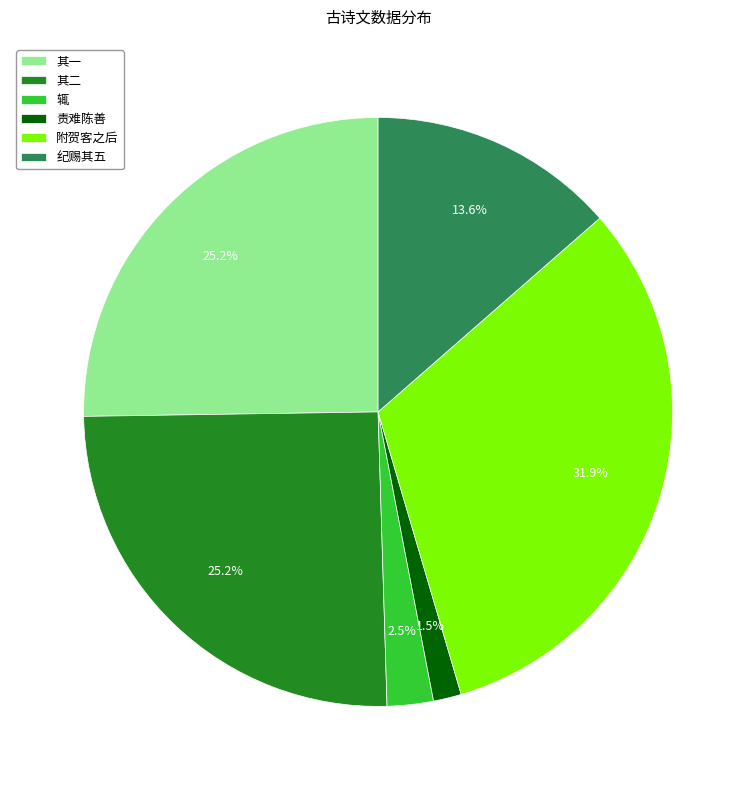

How many slices are in this pie chart?

6